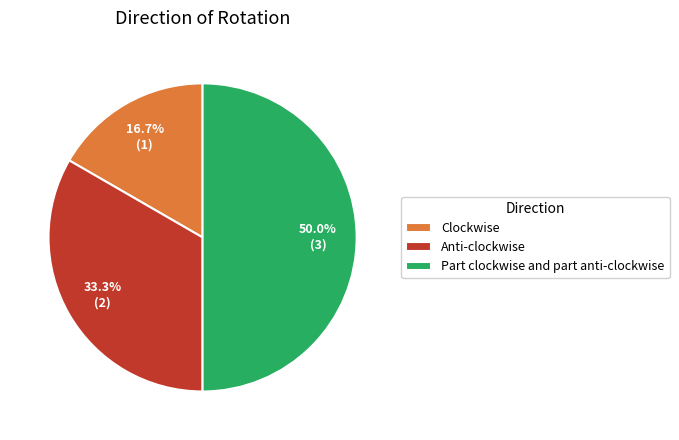

Which category has the biggest portion of the pie?

Part clockwise and part anti-clockwise